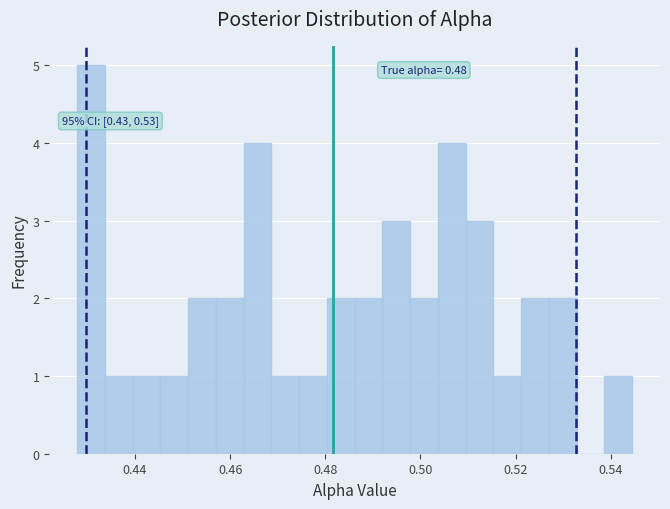

Around what value on the x-axis is the tallest bar? Give the approximate position of its centre, as read against the axis.

0.430